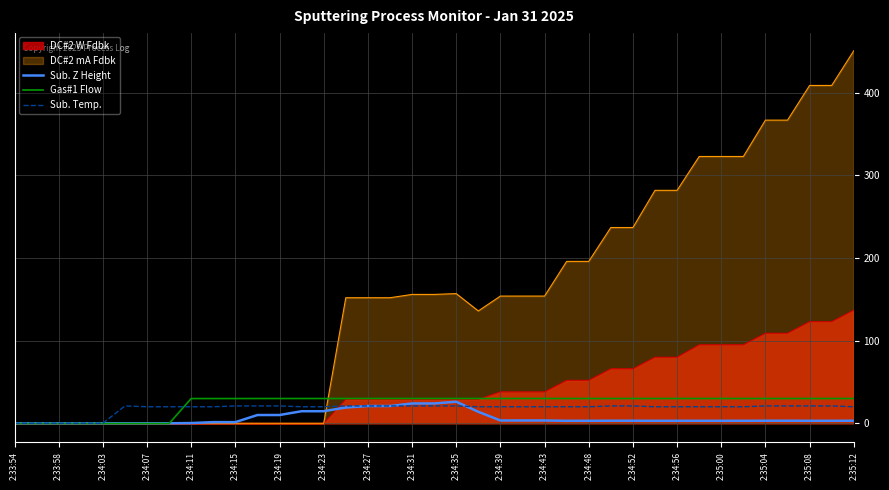

What value does the Gas#1 Flow series have at 2:34:07?

-0.3